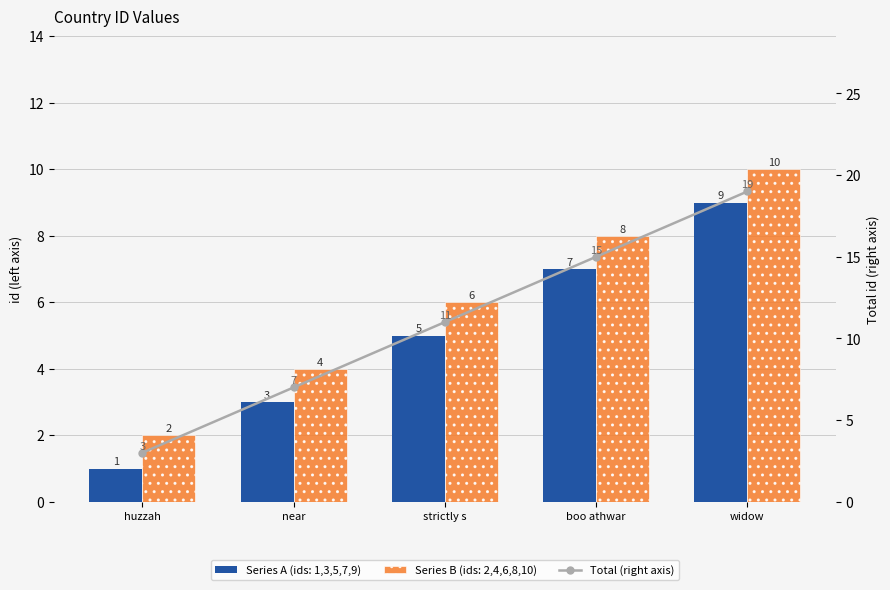

Between boo athwar and near, which is larger?

boo athwar